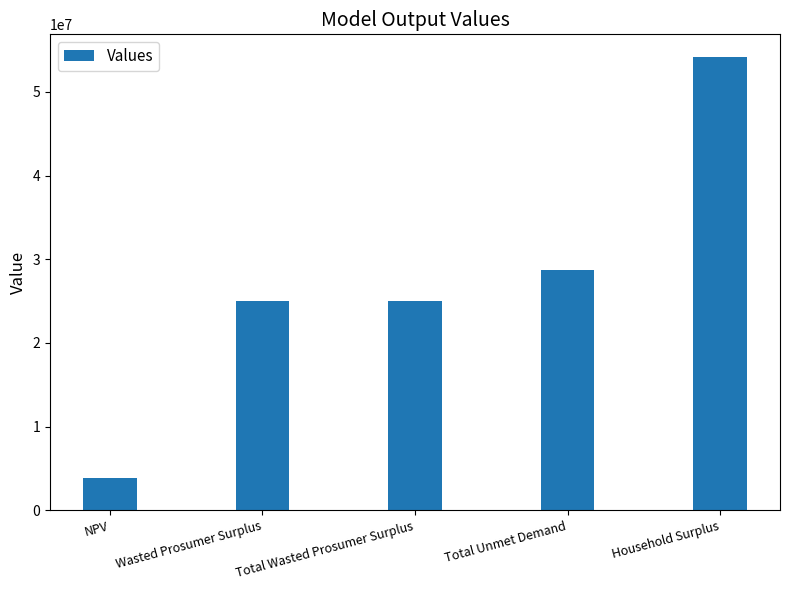

What is the sum of all values?

136785327.9